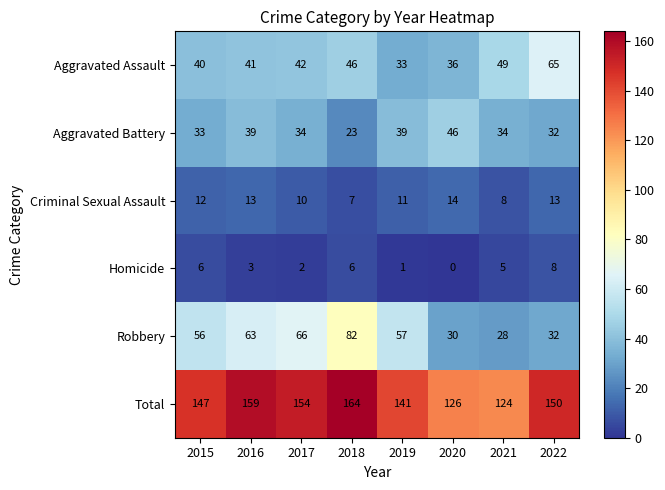

What is the greatest value displayed?

164